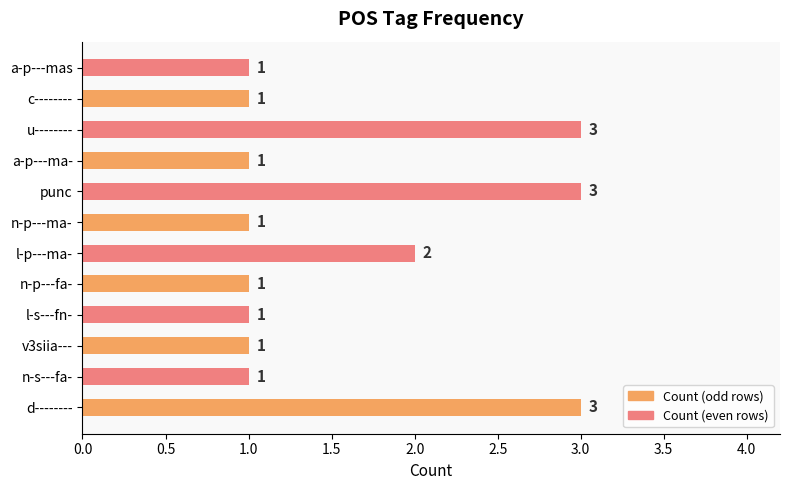

Which has a higher value, punc or a-p---mas?

punc